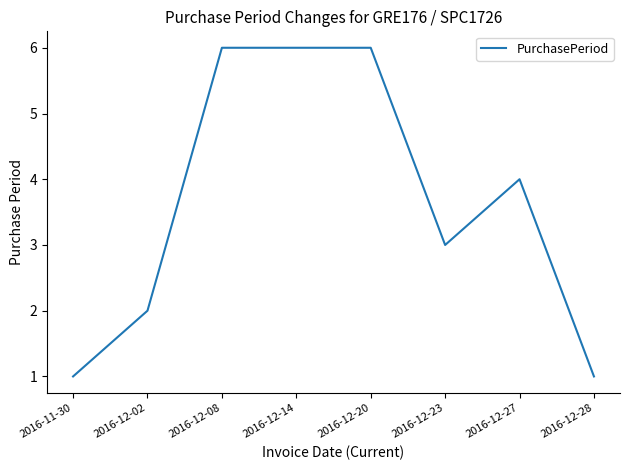

Reading left to right, what are all the values shown in this chart?

2016-11-30=1	2016-12-02=2	2016-12-08=6	2016-12-14=6	2016-12-20=6	2016-12-23=3	2016-12-27=4	2016-12-28=1